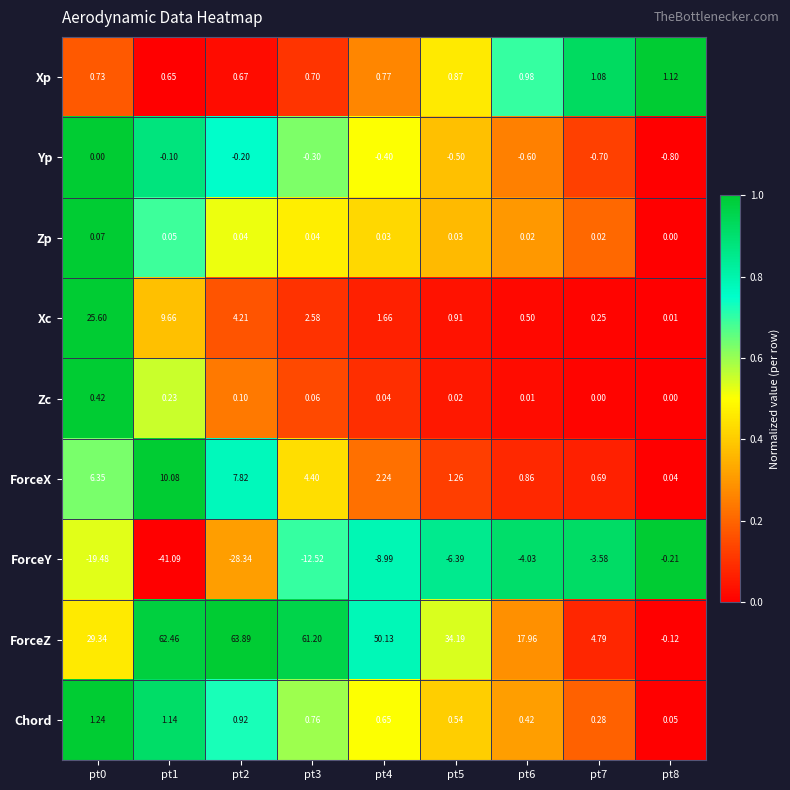

Which series changed the most between pt1 and pt6?

ForceZ